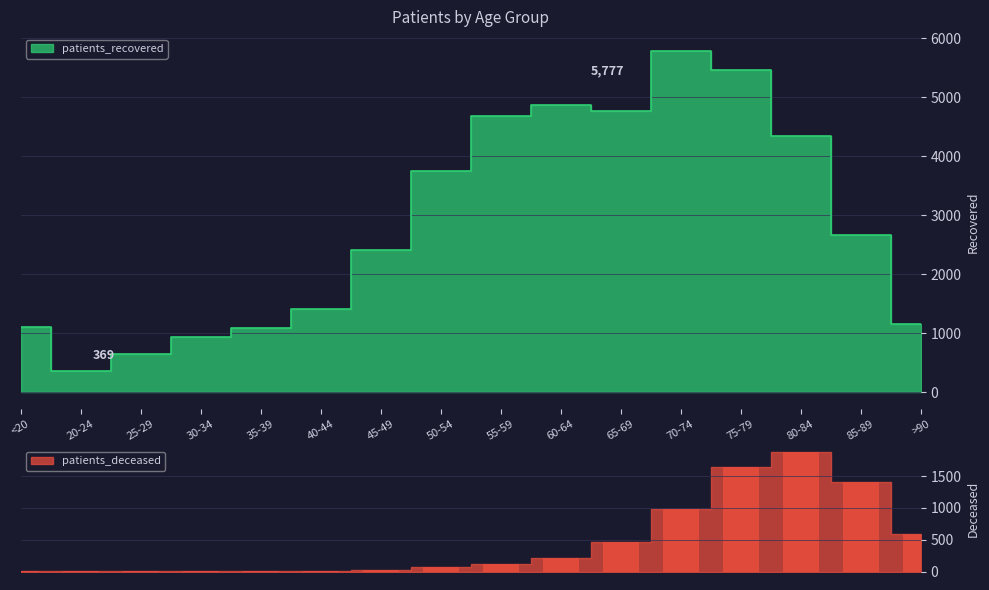

What is the sum of all patients_recovered values?

45456